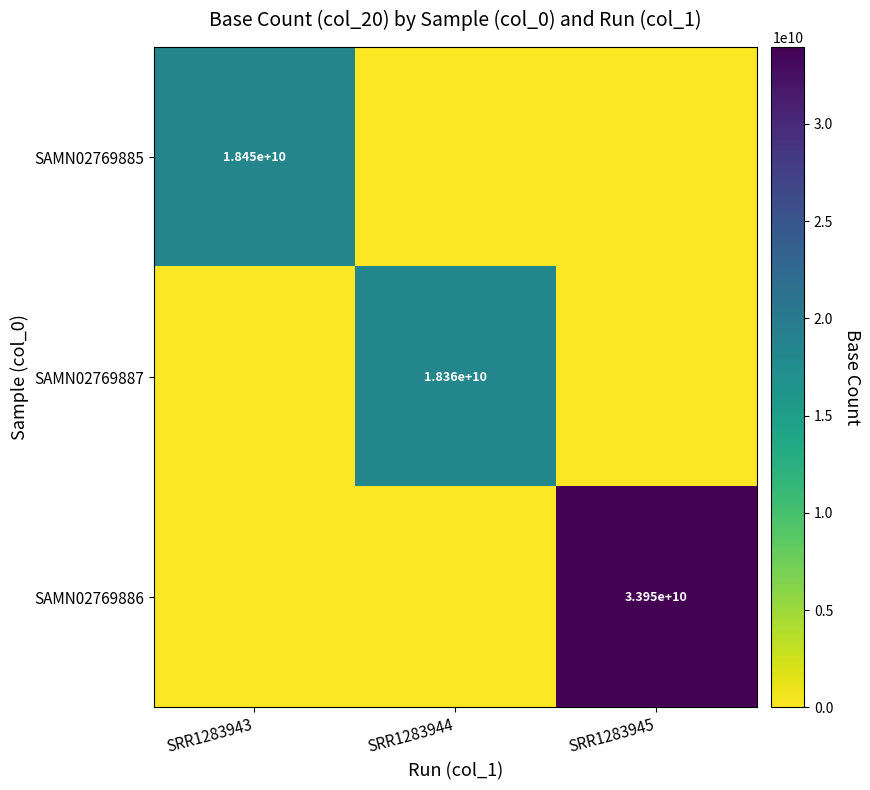

True or false: SAMN02769886 has a value of 57022453801 at SRR1283945.

False